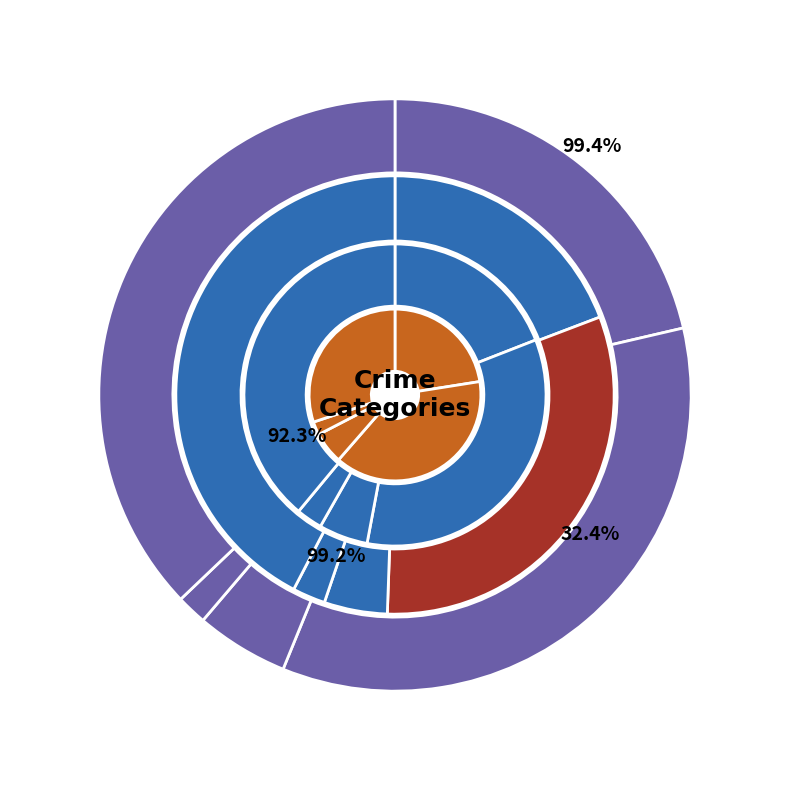

Which slice is the smallest?

Homicide